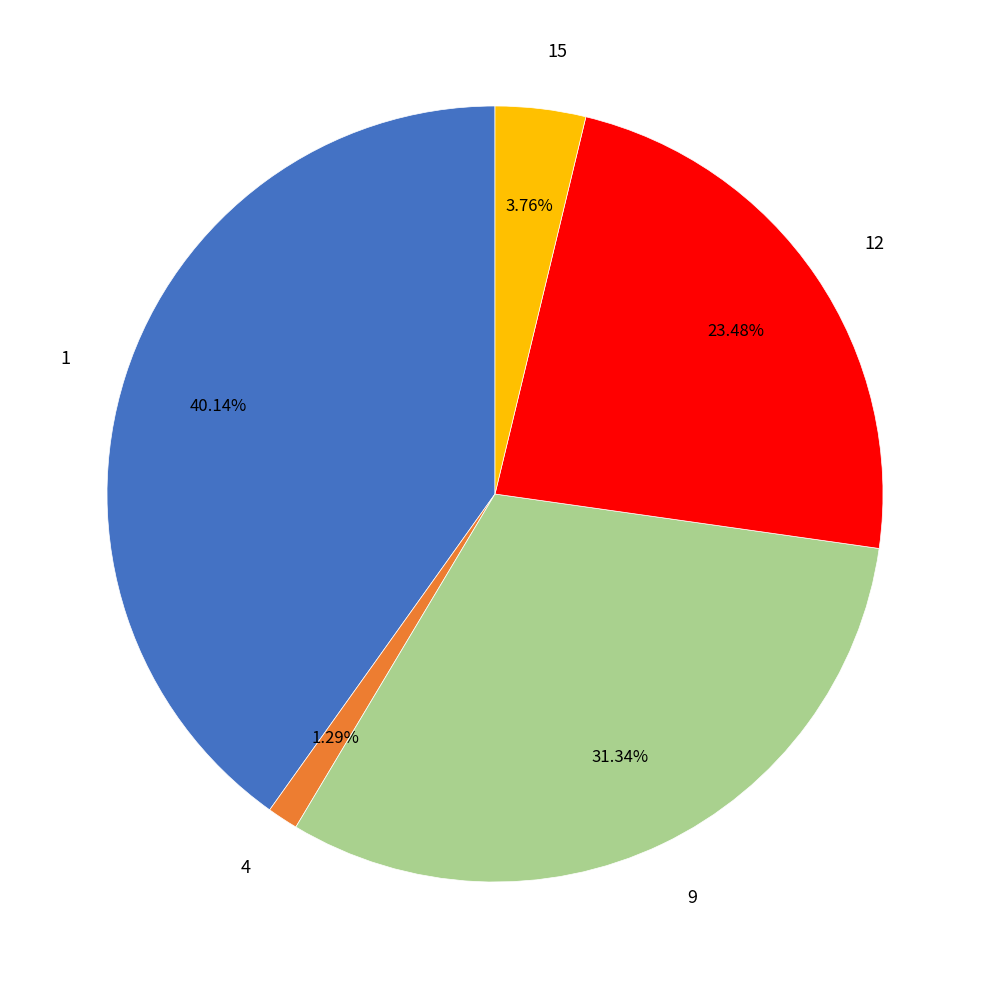

Rank the categories by value from lowest to highest.

4, 15, 12, 9, 1